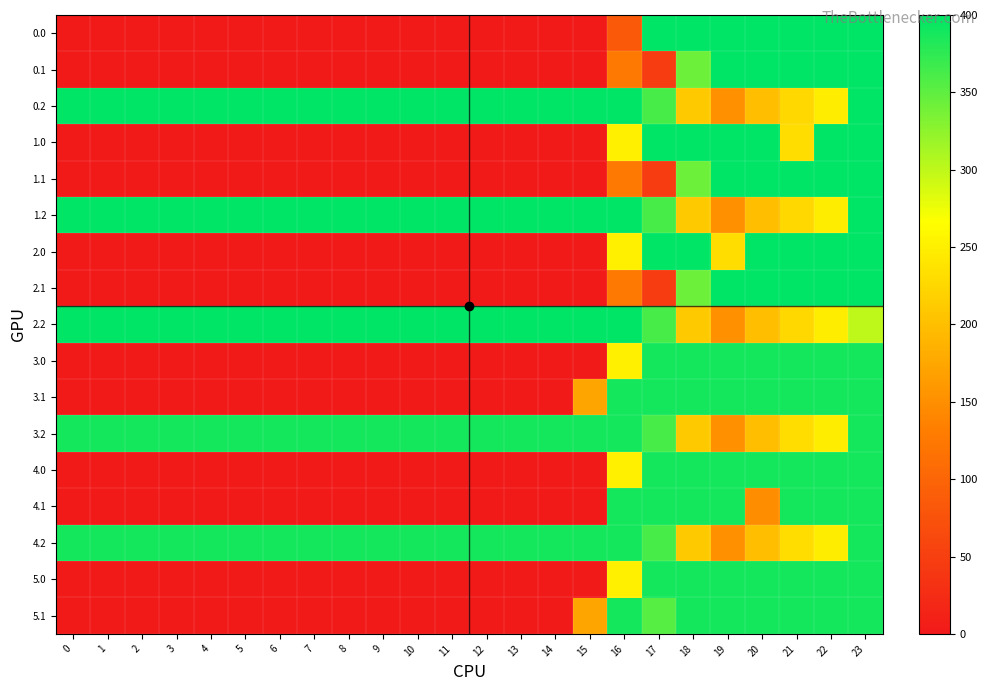

Reading right to left, extract all data points from this chart.

0.0: 23=400.0	22=400.0	21=400.0	20=400.0	19=400.0	18=400.0	17=400.0	16=83.5	15=0.0	14=0.0	13=0.0	12=0.0	11=0.0	10=0.0	9=0.0	8=0.0	7=0.0	6=0.0	5=0.0	4=0.0	3=0.0	2=0.0	1=0.0	0=0.0
0.1: 23=399.4	22=400.0	21=400.0	20=400.0	19=400.0	18=343.5	17=45.6	16=126.3	15=0.0	14=0.0	13=0.0	12=0.0	11=0.0	10=0.0	9=0.0	8=0.0	7=0.0	6=0.0	5=0.0	4=0.0	3=0.0	2=0.0	1=0.0	0=0.0
0.2: 23=400.0	22=247.4	21=226.4	20=199.2	19=151.0	18=210.0	17=362.4	16=400.0	15=400.0	14=400.0	13=400.0	12=400.0	11=400.0	10=400.0	9=400.0	8=400.0	7=400.0	6=400.0	5=400.0	4=400.0	3=400.0	2=400.0	1=400.0	0=400.0
1.0: 23=400.0	22=400.0	21=232.6	20=400.0	19=400.0	18=400.0	17=400.0	16=250.9	15=0.0	14=0.0	13=0.0	12=0.0	11=0.0	10=0.0	9=0.0	8=0.0	7=0.0	6=0.0	5=0.0	4=0.0	3=0.0	2=0.0	1=0.0	0=0.0
1.1: 23=399.4	22=400.0	21=400.0	20=400.0	19=400.0	18=343.5	17=45.6	16=126.3	15=0.0	14=0.0	13=0.0	12=0.0	11=0.0	10=0.0	9=0.0	8=0.0	7=0.0	6=0.0	5=0.0	4=0.0	3=0.0	2=0.0	1=0.0	0=0.0
1.2: 23=400.0	22=247.4	21=226.4	20=199.2	19=151.0	18=210.0	17=362.4	16=400.0	15=400.0	14=400.0	13=400.0	12=400.0	11=400.0	10=400.0	9=400.0	8=400.0	7=400.0	6=400.0	5=400.0	4=400.0	3=400.0	2=400.0	1=400.0	0=400.0
2.0: 23=400.0	22=400.0	21=400.0	20=400.0	19=232.6	18=400.0	17=400.0	16=250.9	15=0.0	14=0.0	13=0.0	12=0.0	11=0.0	10=0.0	9=0.0	8=0.0	7=0.0	6=0.0	5=0.0	4=0.0	3=0.0	2=0.0	1=0.0	0=0.0
2.1: 23=399.4	22=400.0	21=400.0	20=400.0	19=400.0	18=343.5	17=45.6	16=126.3	15=0.0	14=0.0	13=0.0	12=0.0	11=0.0	10=0.0	9=0.0	8=0.0	7=0.0	6=0.0	5=0.0	4=0.0	3=0.0	2=0.0	1=0.0	0=0.0
2.2: 23=301.4	22=247.4	21=226.4	20=199.2	19=151.0	18=210.0	17=362.4	16=400.0	15=400.0	14=400.0	13=400.0	12=400.0	11=400.0	10=400.0	9=400.0	8=400.0	7=400.0	6=400.0	5=400.0	4=400.0	3=400.0	2=400.0	1=400.0	0=400.0
3.0: 23=388.0	22=388.0	21=388.0	20=388.0	19=388.0	18=388.0	17=388.0	16=250.9	15=0.0	14=0.0	13=0.0	12=0.0	11=0.0	10=0.0	9=0.0	8=0.0	7=0.0	6=0.0	5=0.0	4=0.0	3=0.0	2=0.0	1=0.0	0=0.0
3.1: 23=388.0	22=388.0	21=388.0	20=388.0	19=388.0	18=388.0	17=388.0	16=388.0	15=173.1	14=0.0	13=0.0	12=0.0	11=0.0	10=0.0	9=0.0	8=0.0	7=0.0	6=0.0	5=0.0	4=0.0	3=0.0	2=0.0	1=0.0	0=0.0
3.2: 23=388.0	22=247.4	21=232.6	20=199.2	19=151.0	18=210.0	17=362.4	16=388.0	15=388.0	14=388.0	13=388.0	12=388.0	11=388.0	10=388.0	9=388.0	8=388.0	7=388.0	6=388.0	5=388.0	4=388.0	3=388.0	2=388.0	1=388.0	0=388.0
4.0: 23=388.0	22=388.0	21=388.0	20=388.0	19=388.0	18=388.0	17=388.0	16=250.9	15=0.0	14=0.0	13=0.0	12=0.0	11=0.0	10=0.0	9=0.0	8=0.0	7=0.0	6=0.0	5=0.0	4=0.0	3=0.0	2=0.0	1=0.0	0=0.0
4.1: 23=388.0	22=388.0	21=388.0	20=147.5	19=388.0	18=388.0	17=388.0	16=388.0	15=0.0	14=0.0	13=0.0	12=0.0	11=0.0	10=0.0	9=0.0	8=0.0	7=0.0	6=0.0	5=0.0	4=0.0	3=0.0	2=0.0	1=0.0	0=0.0
4.2: 23=388.0	22=247.4	21=232.6	20=199.2	19=151.0	18=210.0	17=362.4	16=388.0	15=388.0	14=388.0	13=388.0	12=388.0	11=388.0	10=388.0	9=388.0	8=388.0	7=388.0	6=388.0	5=388.0	4=388.0	3=388.0	2=388.0	1=388.0	0=388.0
5.0: 23=388.0	22=388.0	21=388.0	20=388.0	19=388.0	18=388.0	17=388.0	16=250.9	15=0.0	14=0.0	13=0.0	12=0.0	11=0.0	10=0.0	9=0.0	8=0.0	7=0.0	6=0.0	5=0.0	4=0.0	3=0.0	2=0.0	1=0.0	0=0.0
5.1: 23=388.0	22=388.0	21=388.0	20=388.0	19=388.0	18=388.0	17=353.7	16=388.0	15=173.1	14=0.0	13=0.0	12=0.0	11=0.0	10=0.0	9=0.0	8=0.0	7=0.0	6=0.0	5=0.0	4=0.0	3=0.0	2=0.0	1=0.0	0=0.0